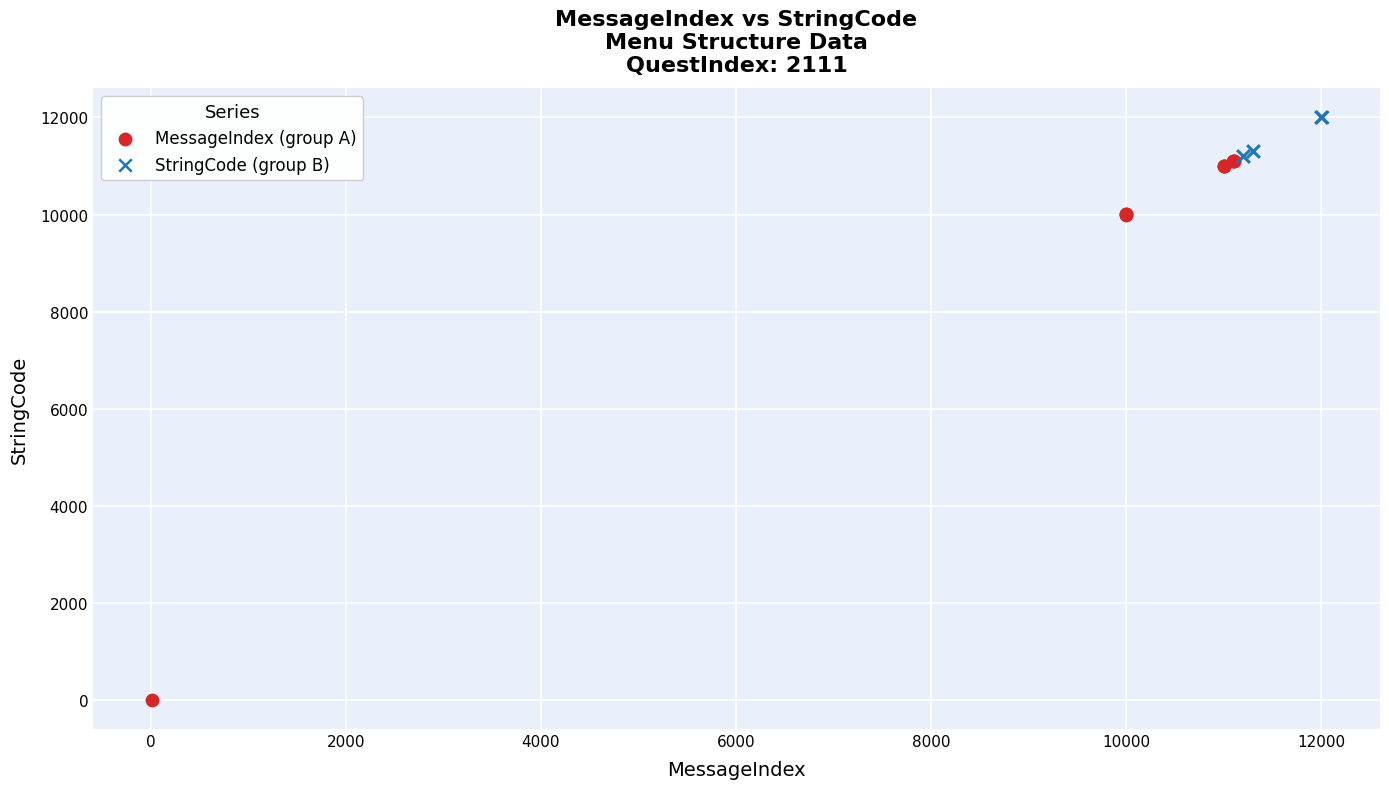

Which series reaches the minimum Y coordinate?

MessageIndex (group A)